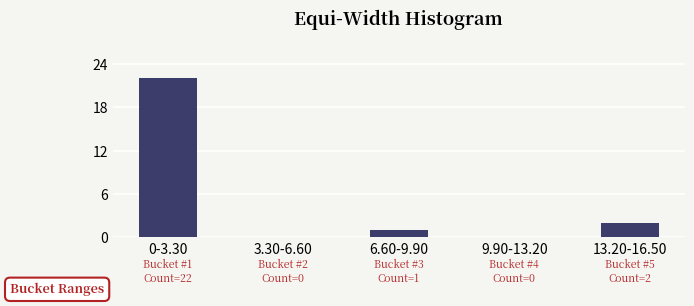

Reading left to right, list all the values displayed in this chart.

0-3.30=22	3.30-6.60=0	6.60-9.90=1	9.90-13.20=0	13.20-16.50=2